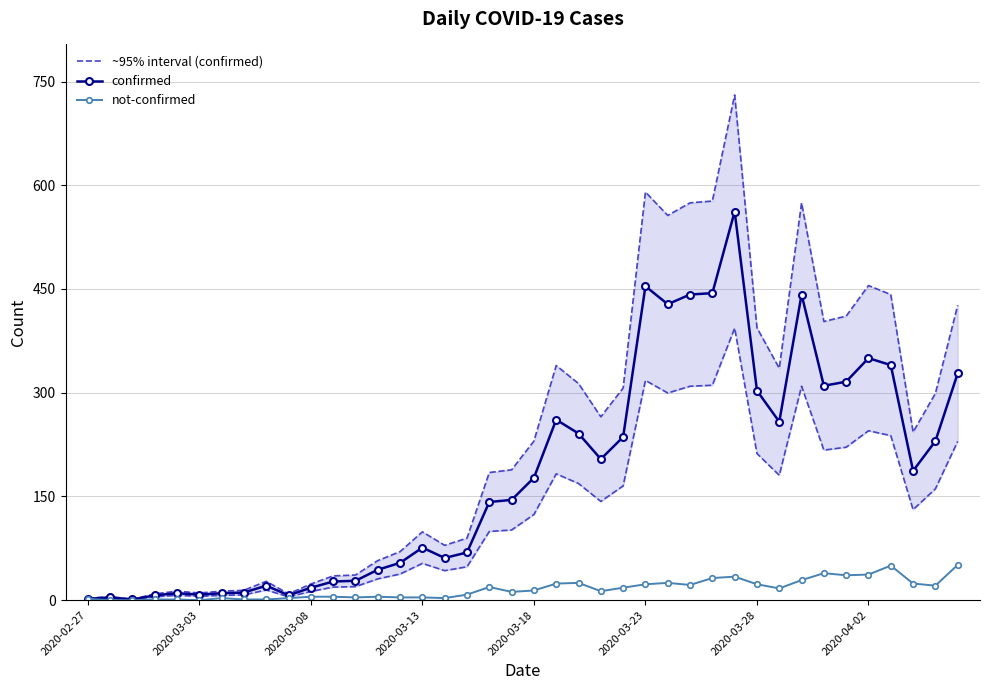

Count the number of categories in the chart.

40